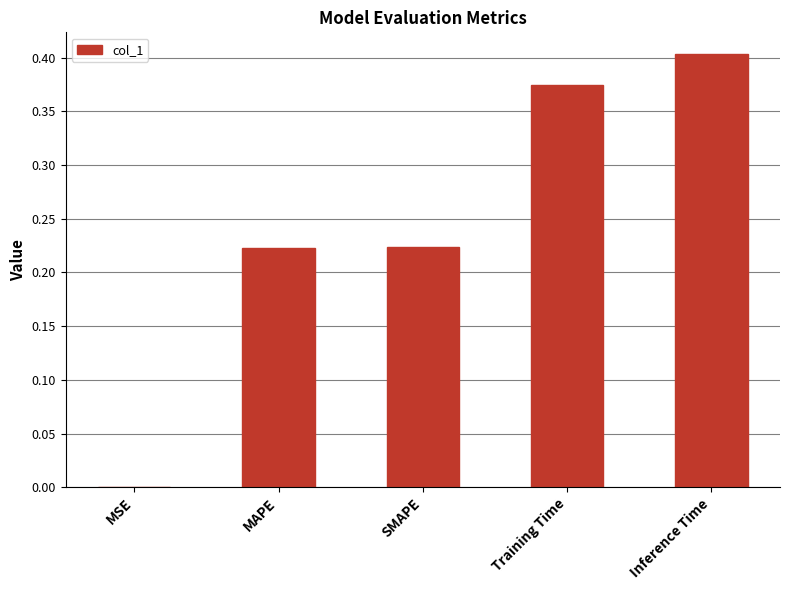

Which category has the highest value across all series?

Inference Time